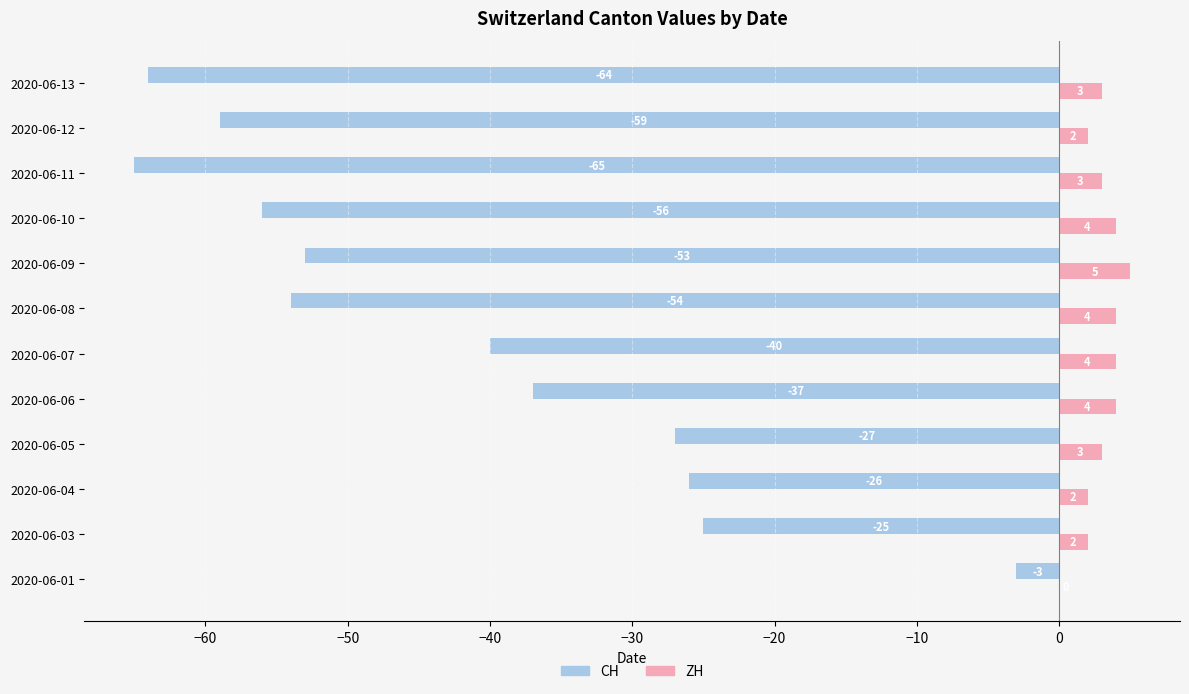

True or false: CH has a value of -59 at 2020-06-12.

True